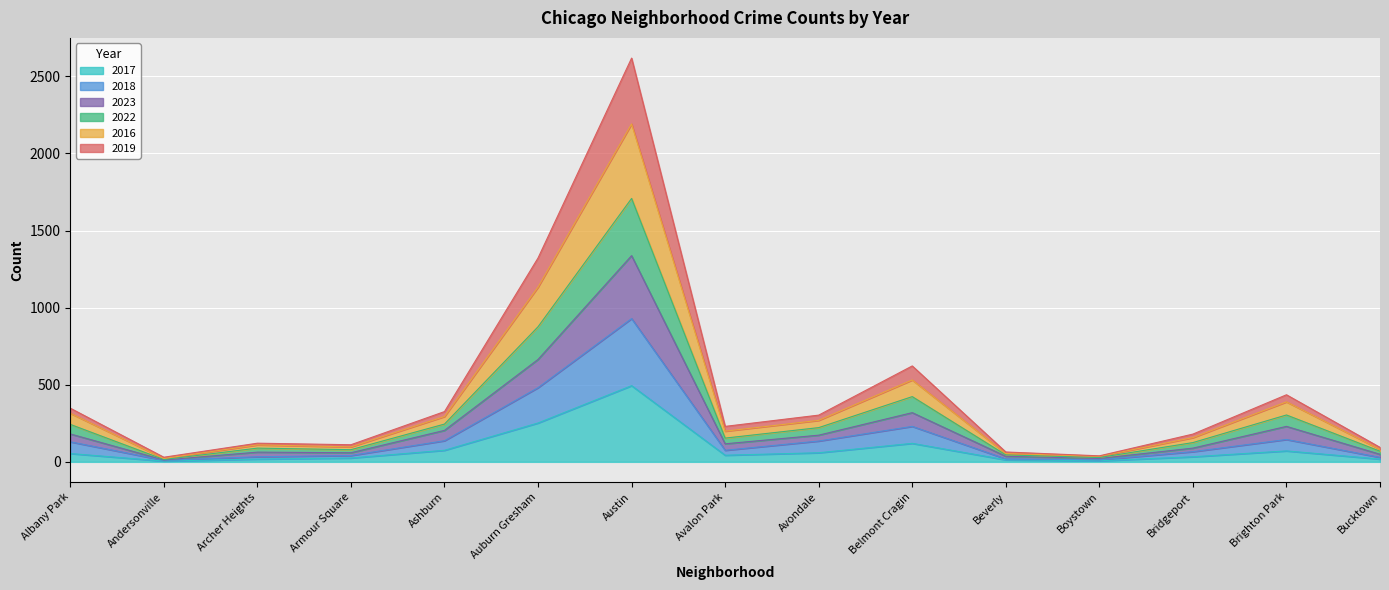

True or false: 2018 and 2019 intersect in this chart.

False